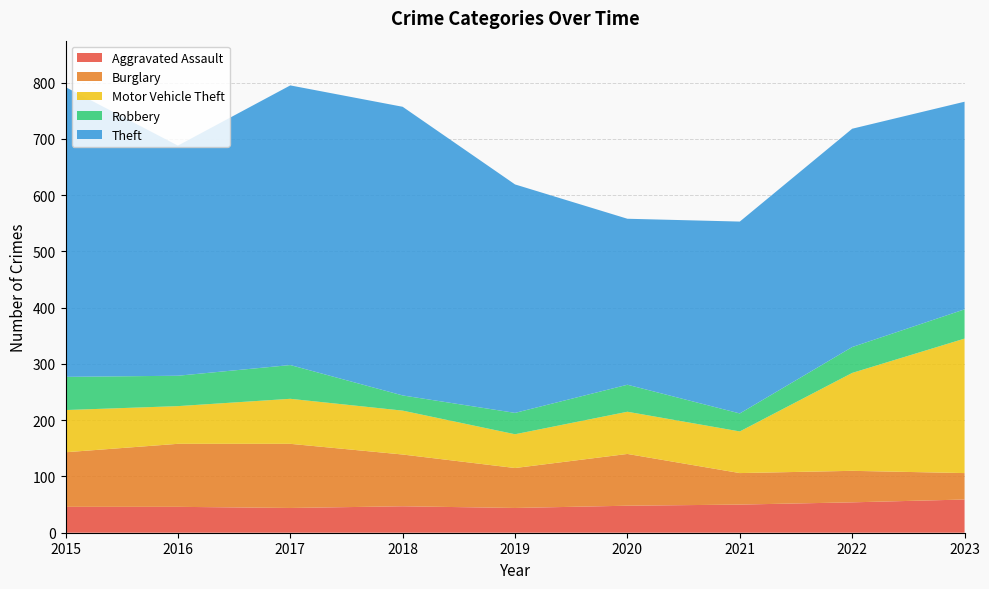

Reading right to left, what are all the values shown in this chart?

Aggravated Assault: 2023=59	2022=54	2021=50	2020=48	2019=44	2018=47	2017=44	2016=46	2015=46
Burglary: 2023=47	2022=56	2021=56	2020=92	2019=71	2018=92	2017=114	2016=112	2015=97
Motor Vehicle Theft: 2023=239	2022=174	2021=74	2020=75	2019=60	2018=78	2017=80	2016=67	2015=75
Robbery: 2023=52	2022=46	2021=32	2020=48	2019=38	2018=27	2017=60	2016=54	2015=59
Theft: 2023=369	2022=388	2021=341	2020=295	2019=406	2018=513	2017=497	2016=409	2015=515